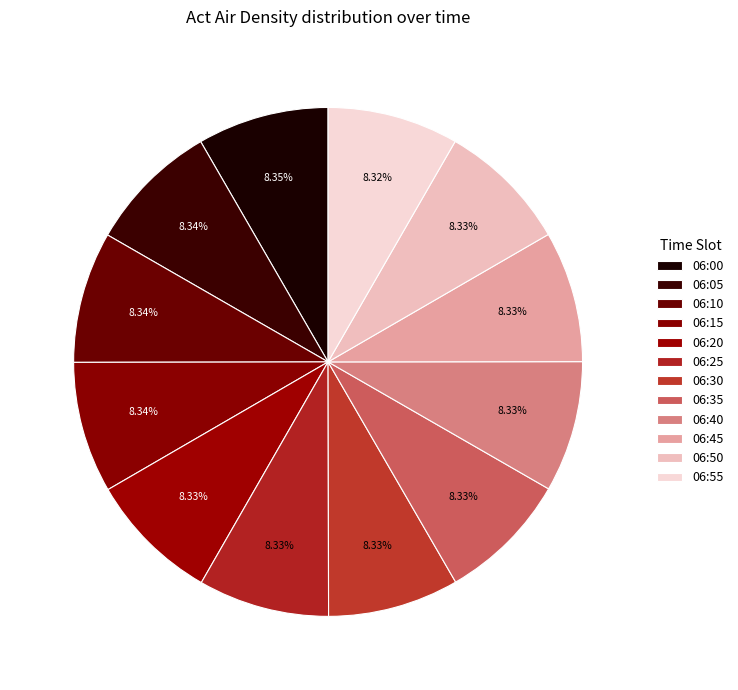

How many segments does this pie chart have?

12